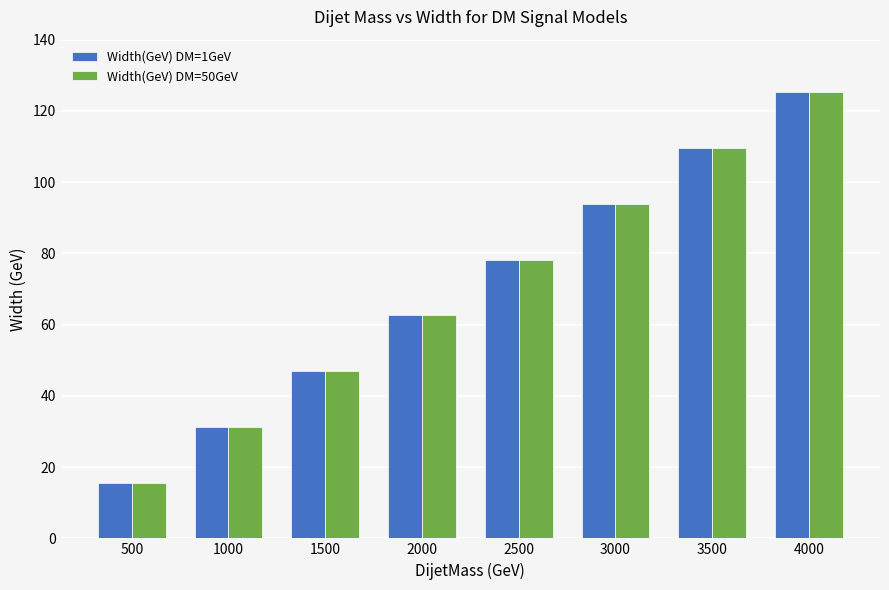

What is the value of the Width(GeV) DM=50GeV bar at the 6th from the left?

93.9